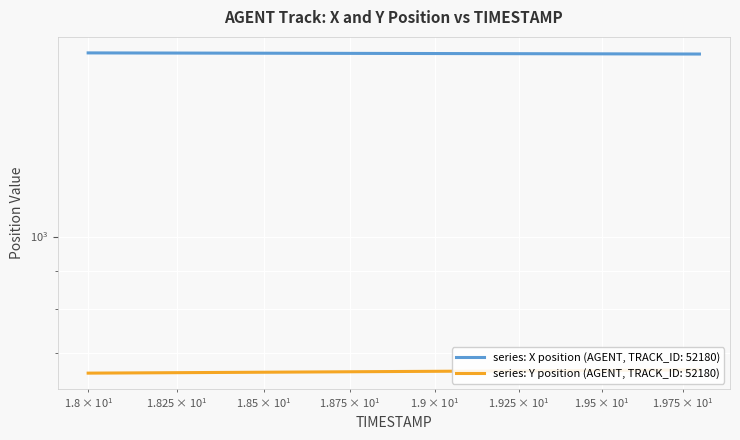

What is the minimum value for X?

1749.5